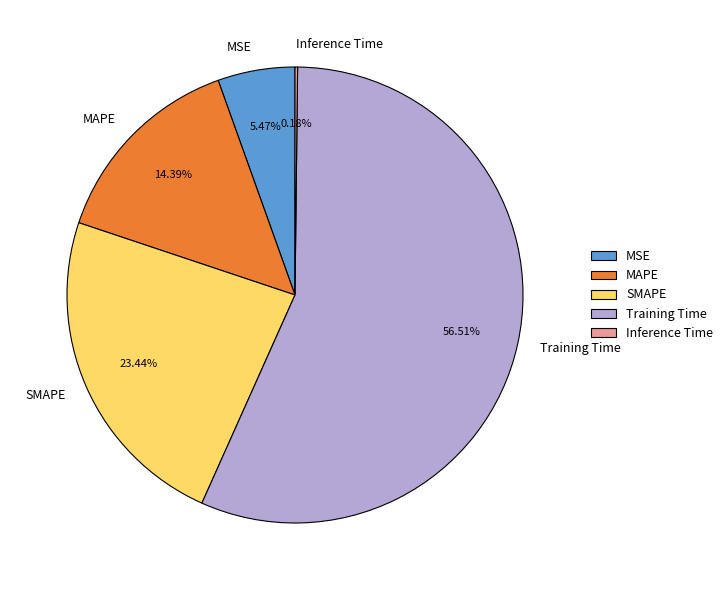

What is the largest slice in the pie chart?

Training Time